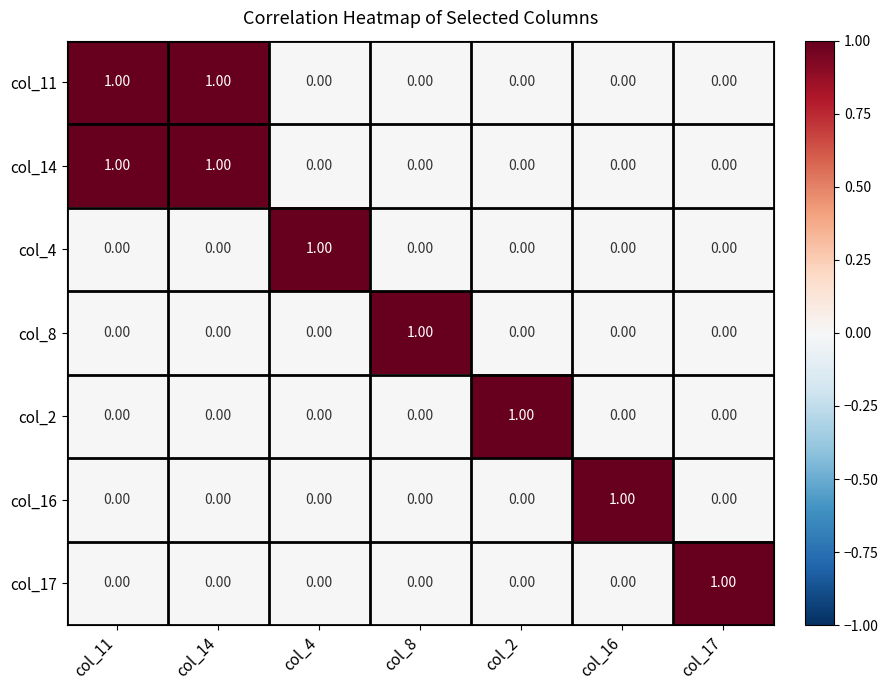

At how many categories does at least one series exceed 0?

7